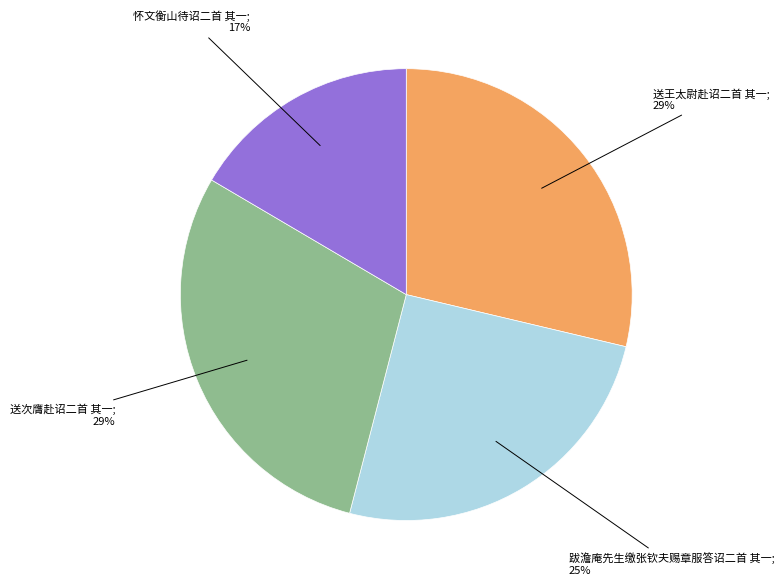

How many slices are in this pie chart?

4